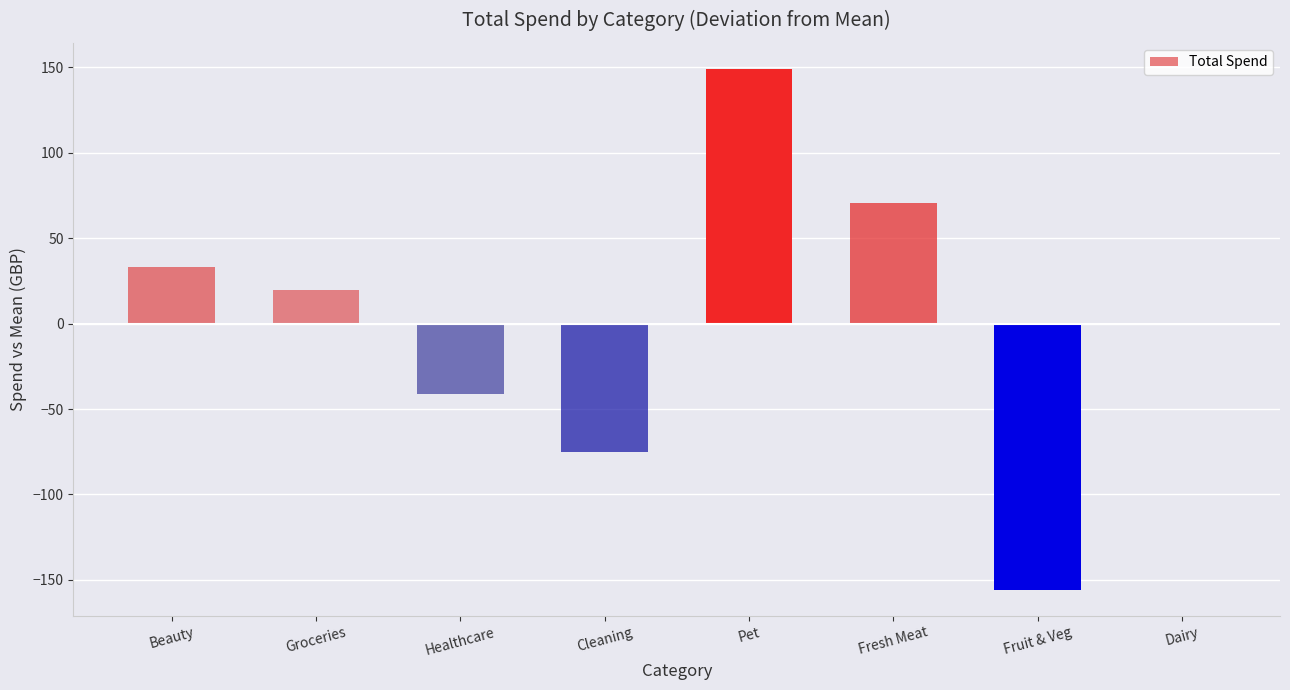

What is the sum of the values at Beauty and Groceries?

53.0